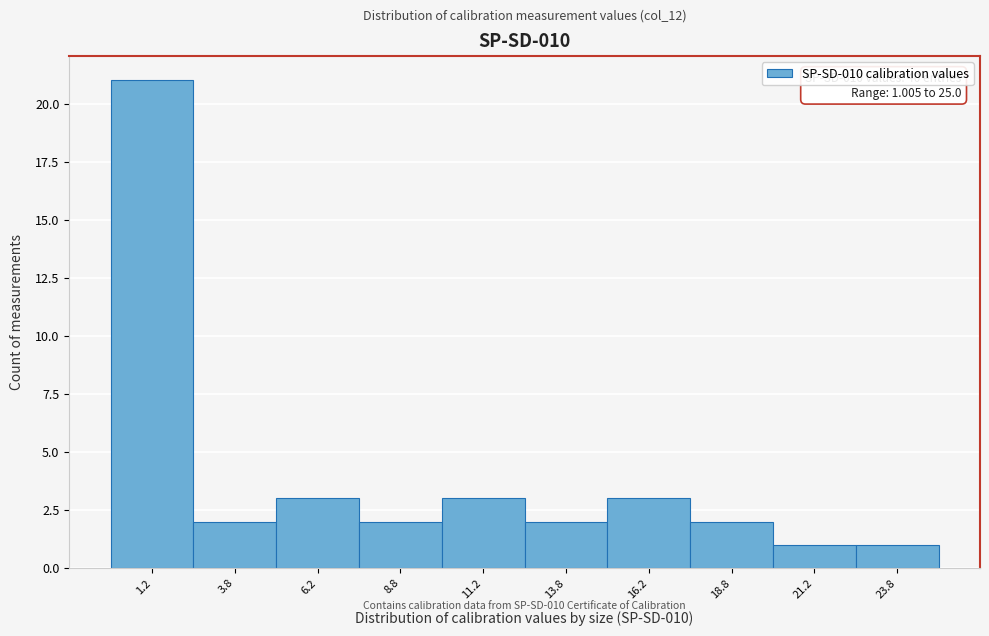

Over which range of the x-axis is the bar tallest?

0.0 to 2.5